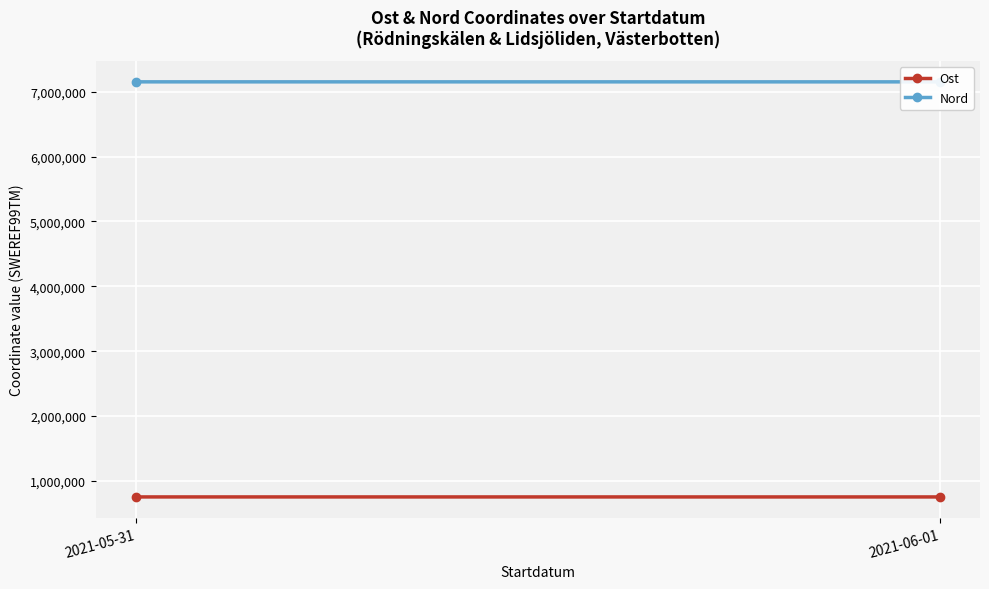

At which category is the sum across all series the highest?

2021-05-31